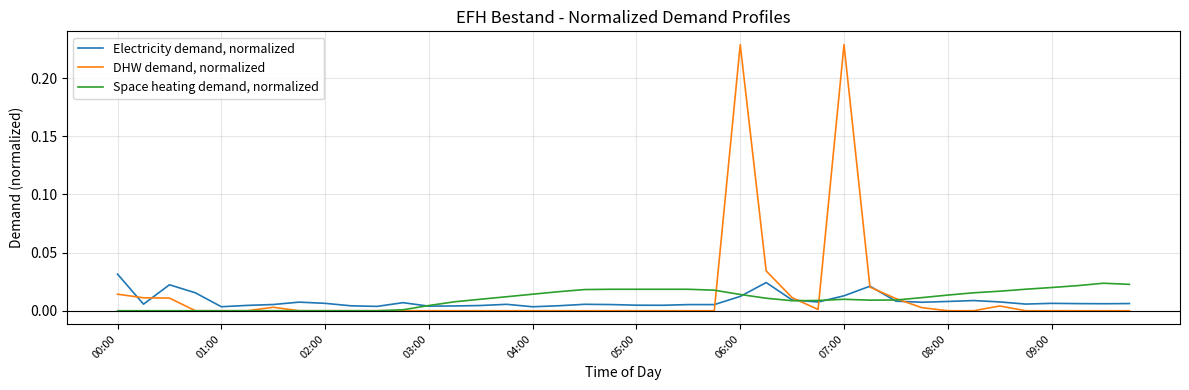

List the series in order of their peak value, lowest first.

Space heating demand, normalized, Electricity demand, normalized, DHW demand, normalized